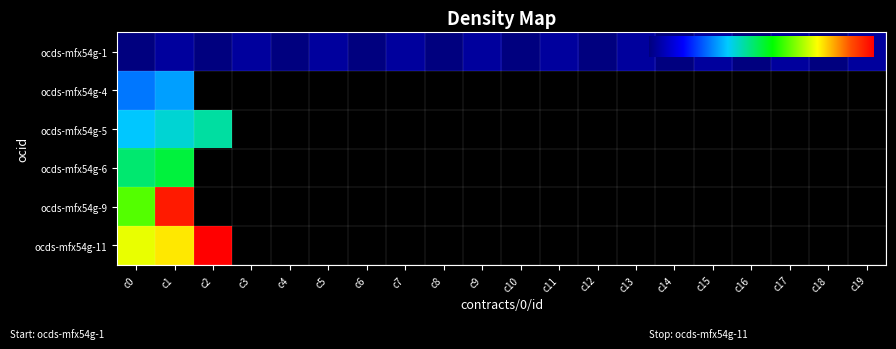

Is the value of ocds-mfx54g-4 at c1 greater than the value of ocds-mfx54g-5 at c16?

Yes